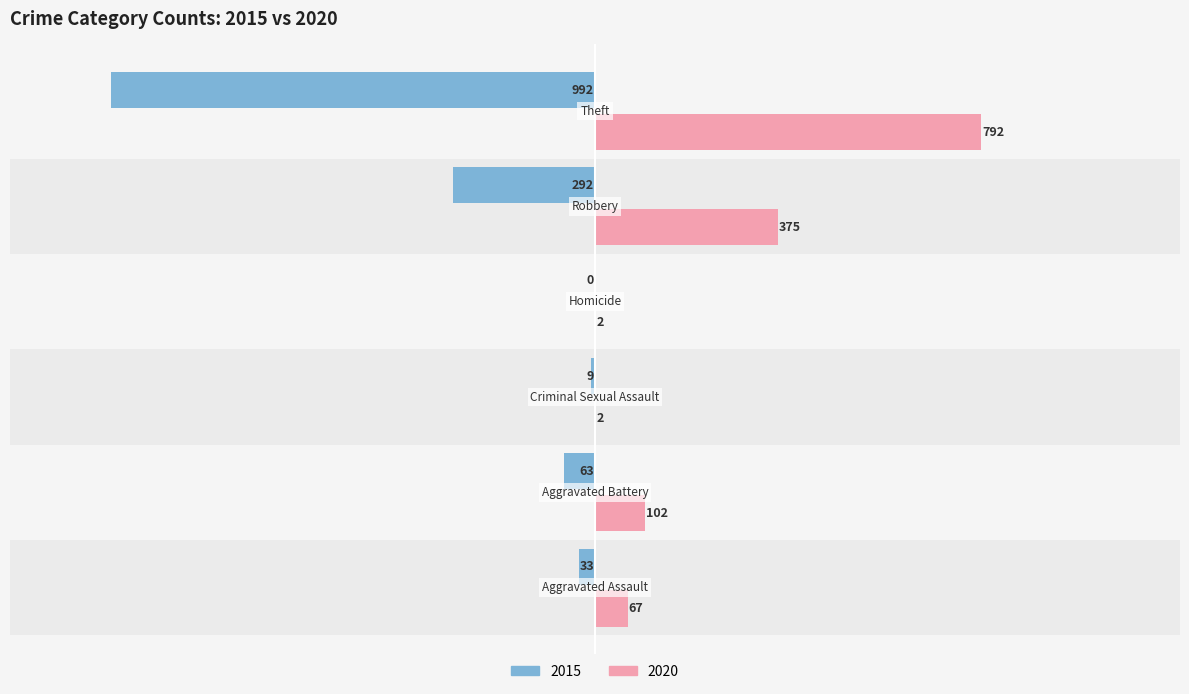

Which series has the largest total across all categories?

2020